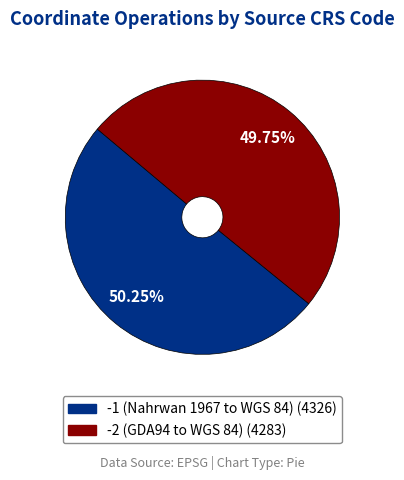

What is the ratio of the value at -1 (Nahrwan 1967 to WGS 84) to the value at -2 (GDA94 to WGS 84)?

1.0